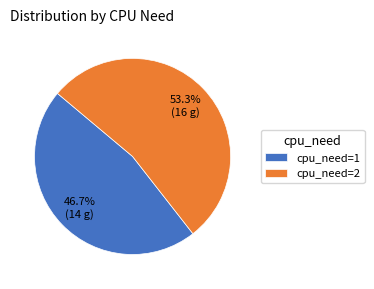

Rank the categories by value from lowest to highest.

cpu_need=1, cpu_need=2